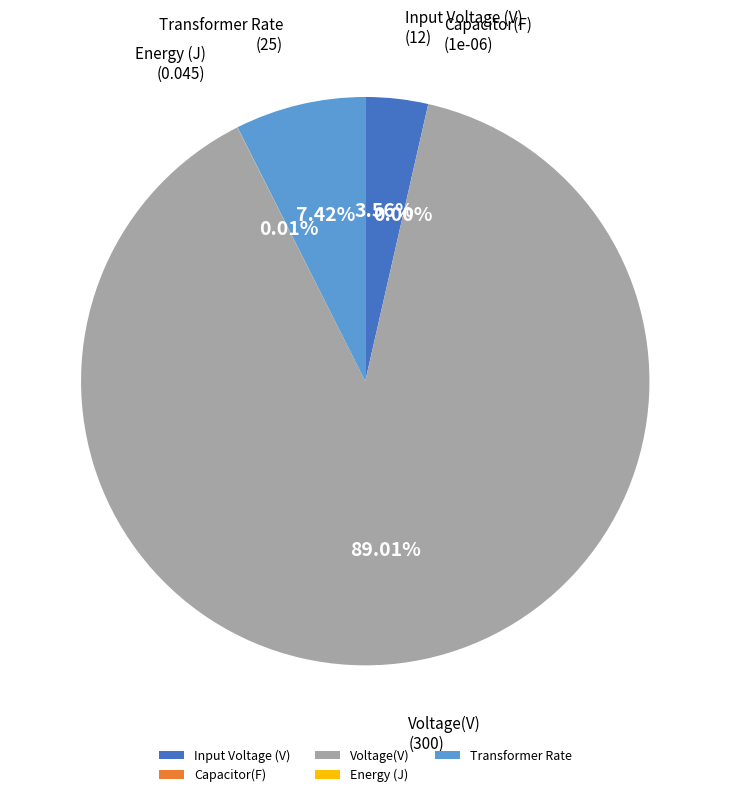

Do Capacitor(F) and Input Voltage (V) together represent more than half of the pie?

No